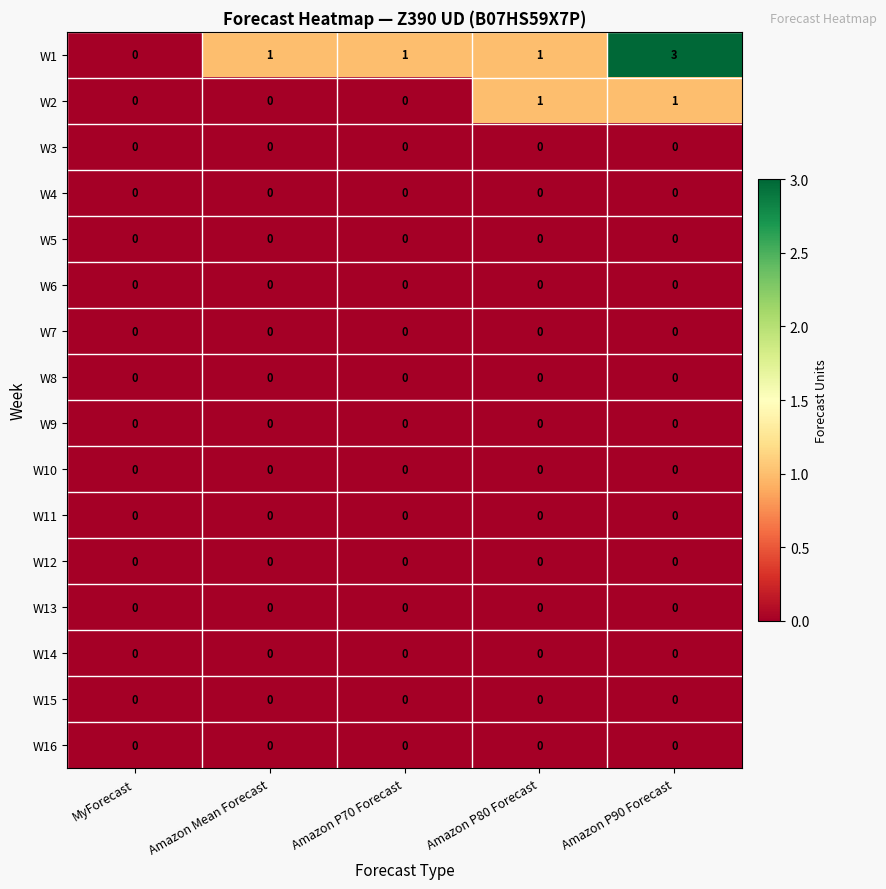

The W3 series shows 0 at Amazon P70 Forecast. True or false?

True